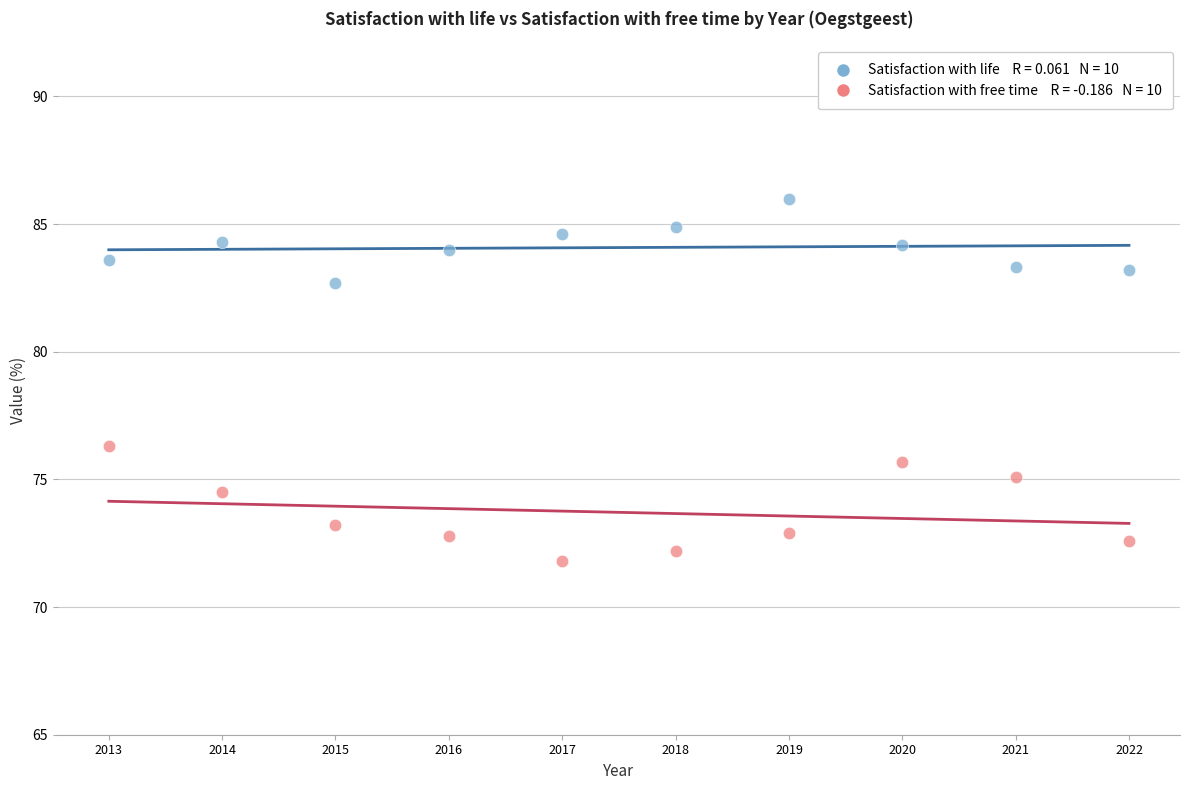

Across all data points, what is the range of X values (max minus min)?

9.0